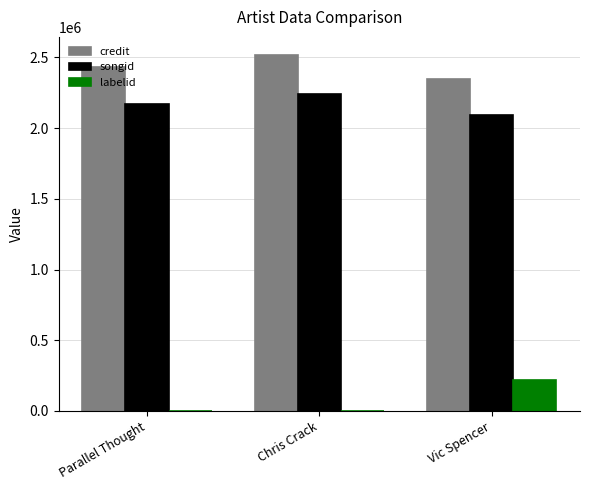

Which series has the largest total across all categories?

credit